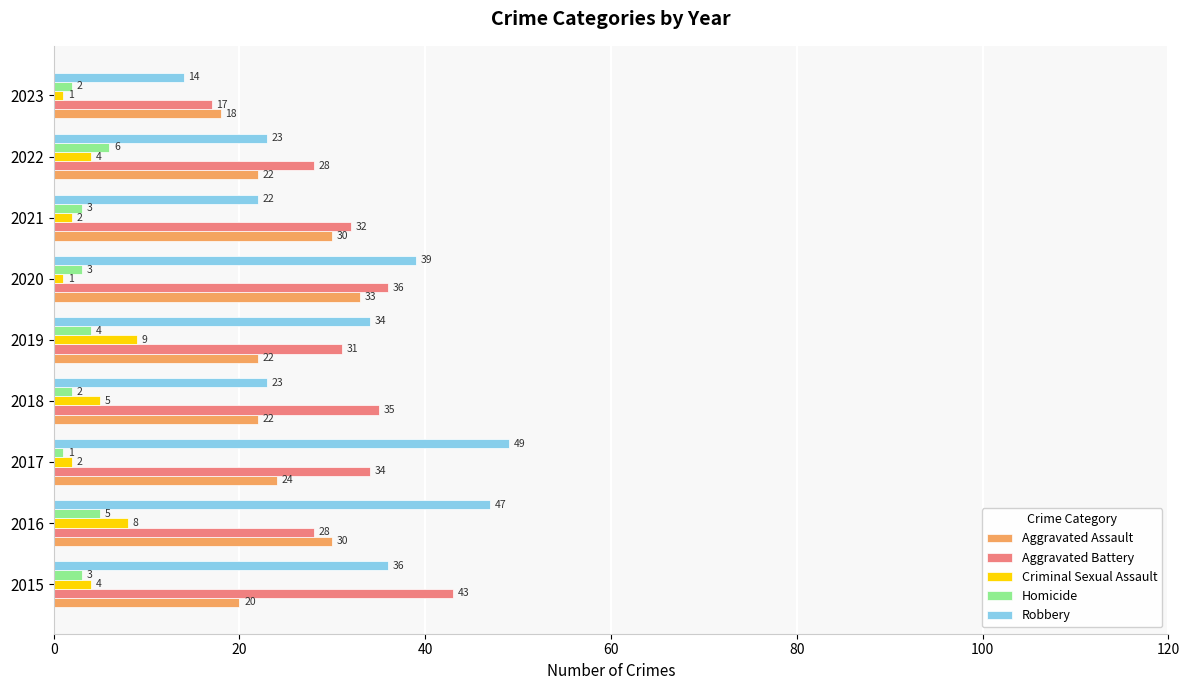

What value does the Robbery series have at 2021, to the nearest 5?

20